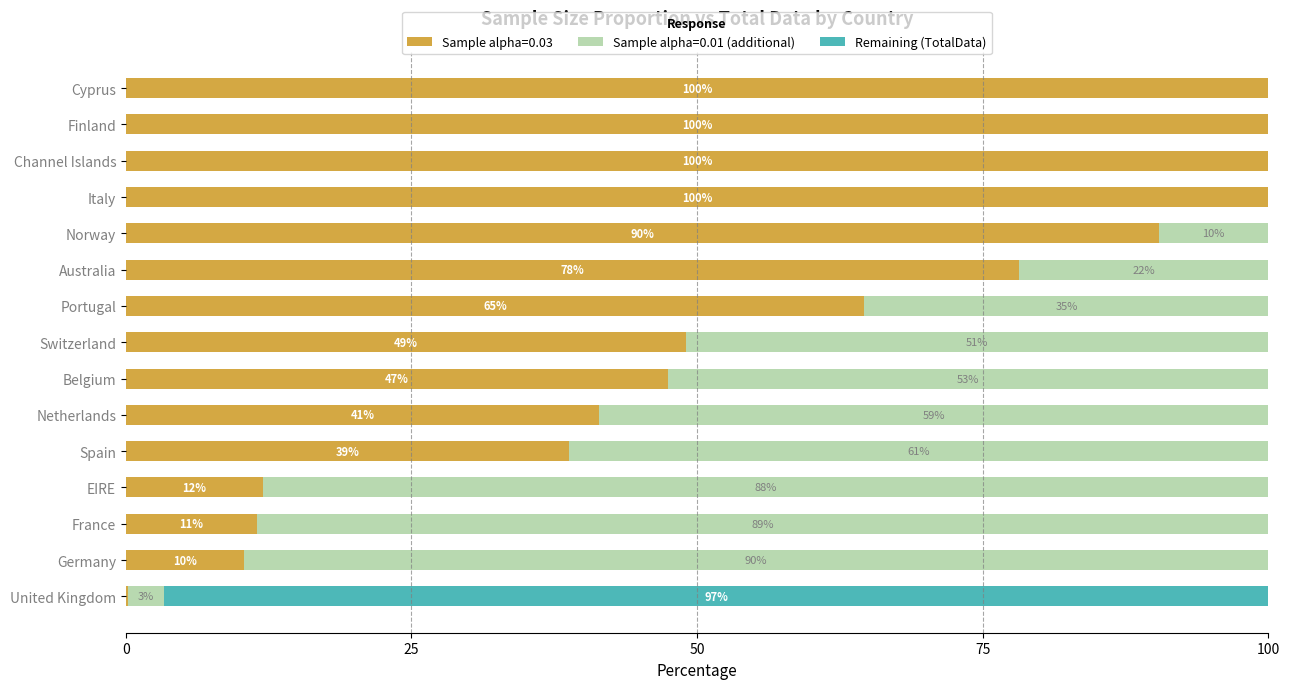

Count the number of categories in the chart.

15